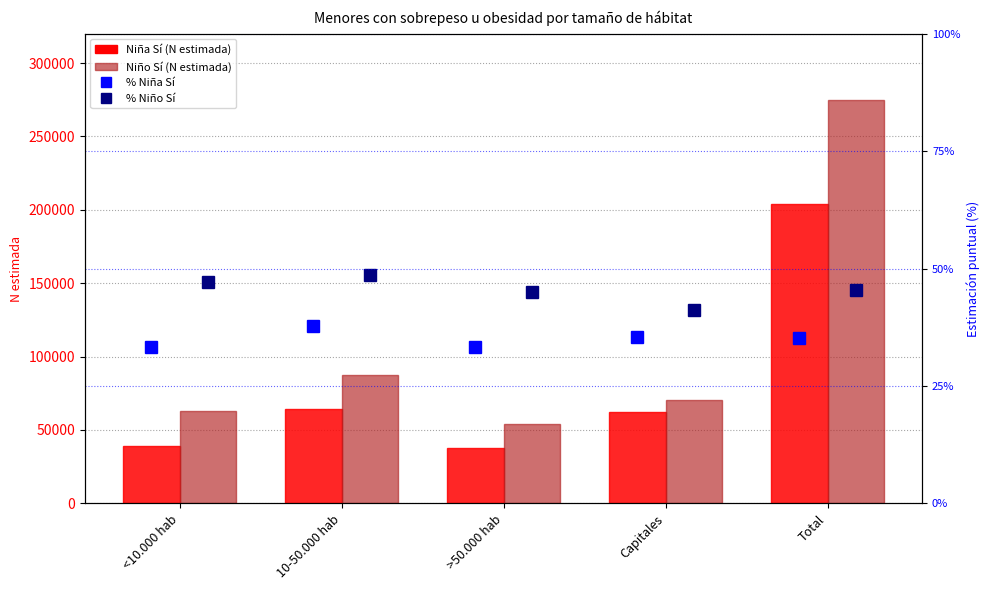

Which category has the highest value across all series?

Total